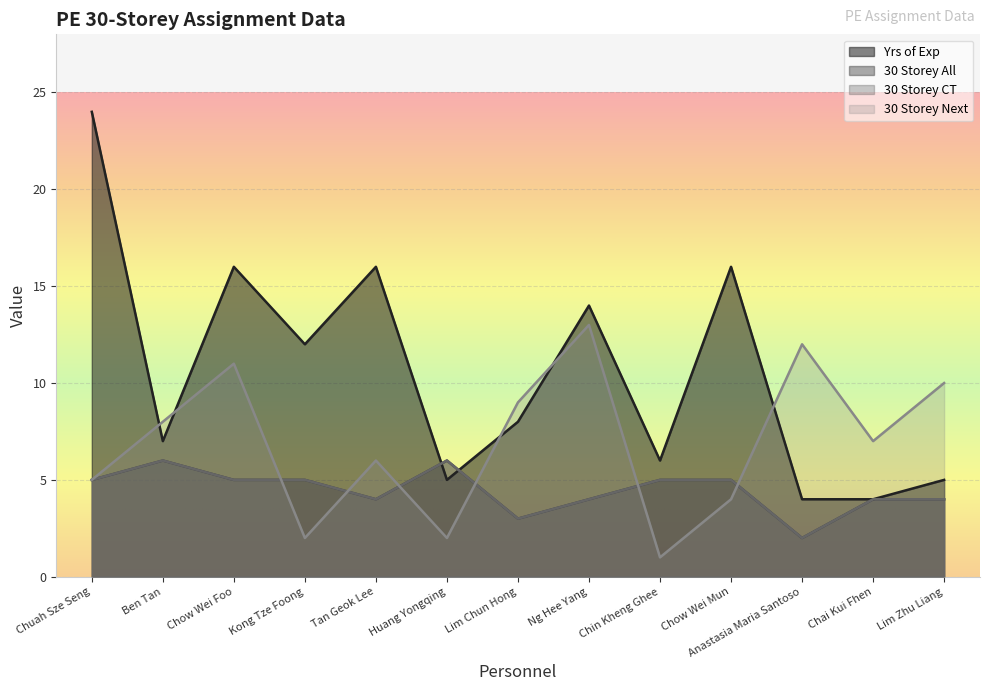

Between Huang Yongqing and Chai Kui Fhen, which is larger?

Huang Yongqing